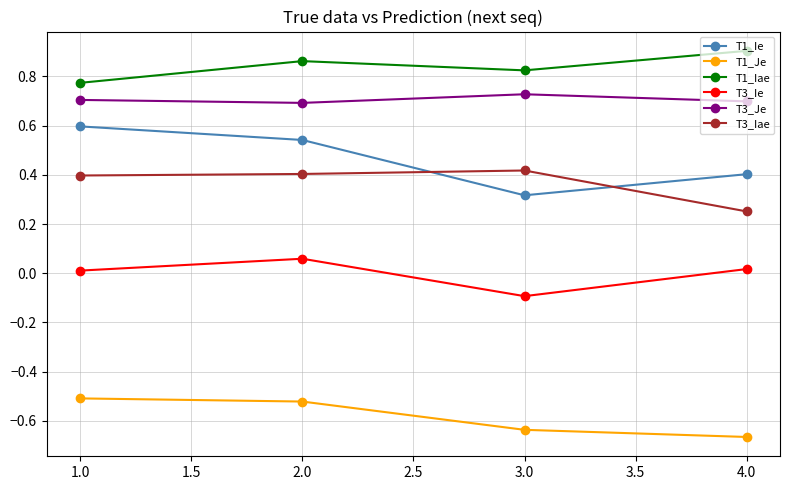

Is the value of T1_Je at 2.0 greater than the value of T1_Ie at 1.0?

No